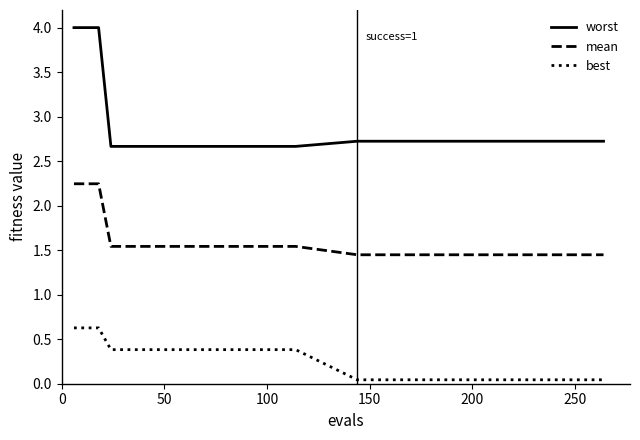

What is the maximum value shown in the chart?

4.0